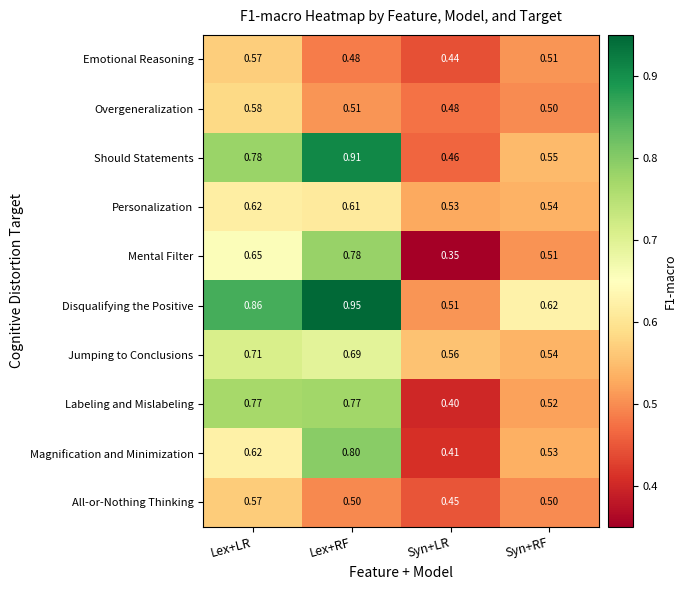

At how many categories does at least one series exceed 0?

4